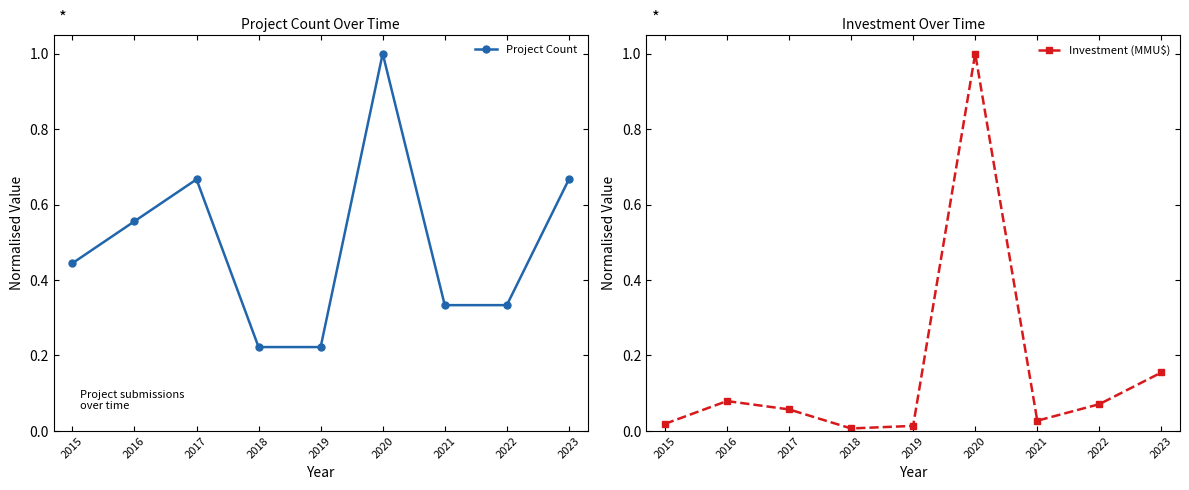

At which label does Investment (MMU$) reach its minimum?

2018